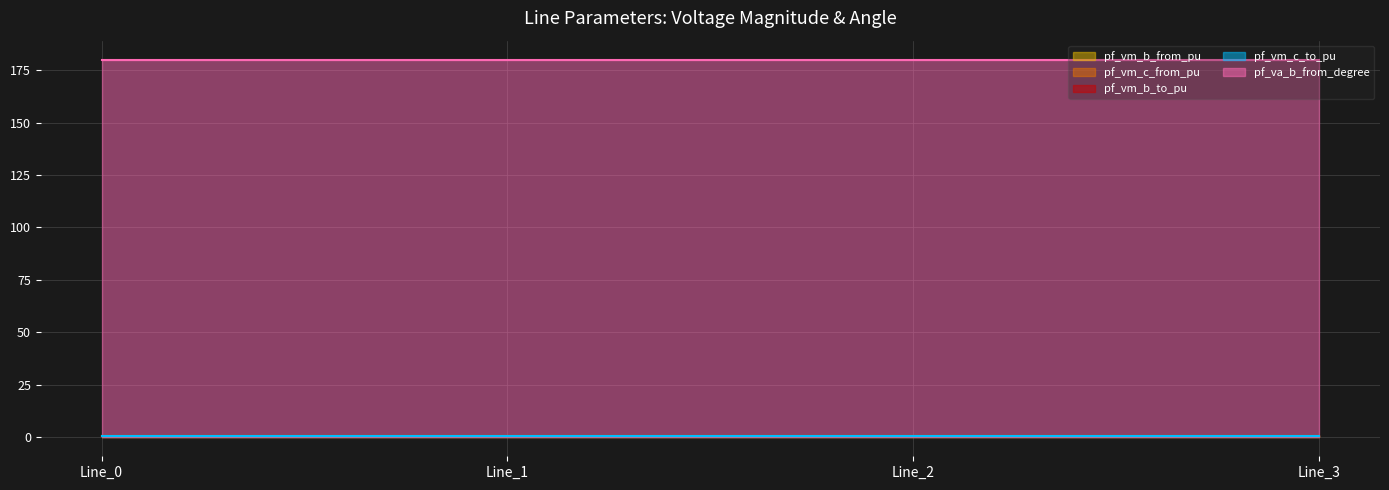

Is the value of pf_vm_b_to_pu at Line_1 greater than the value of pf_vm_c_from_pu at Line_3?

No